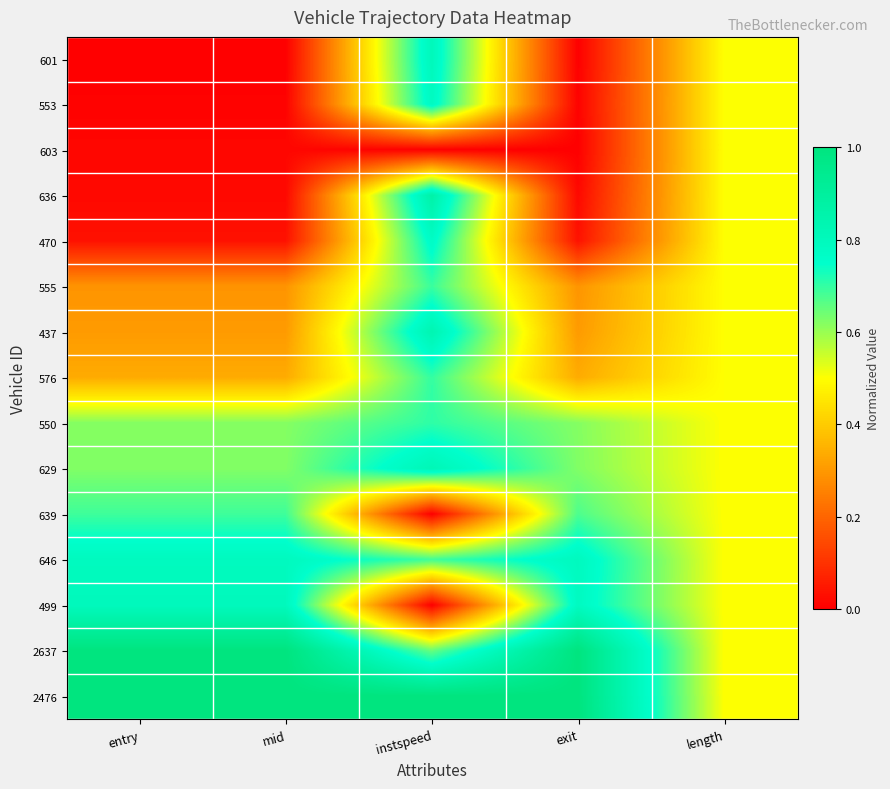

At how many categories does at least one series exceed 0?

5